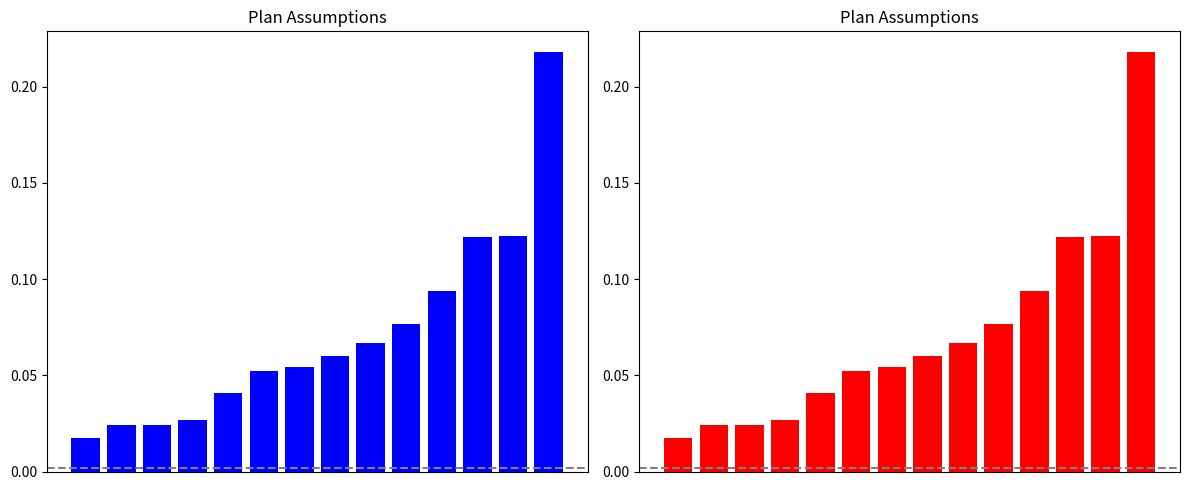

Which category has the highest value across all series?

13